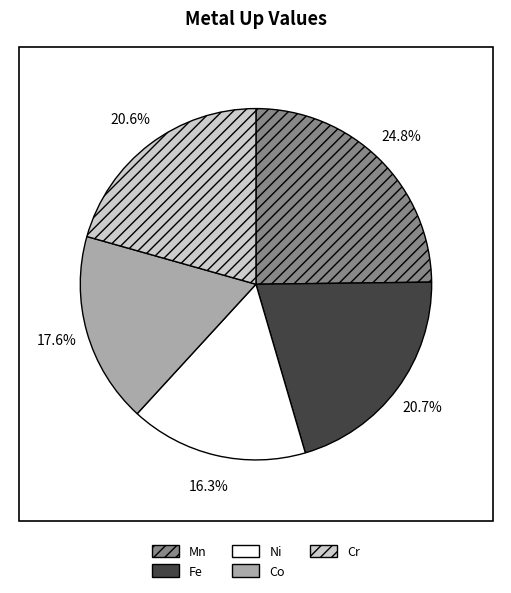

Does any single category account for the majority?

No